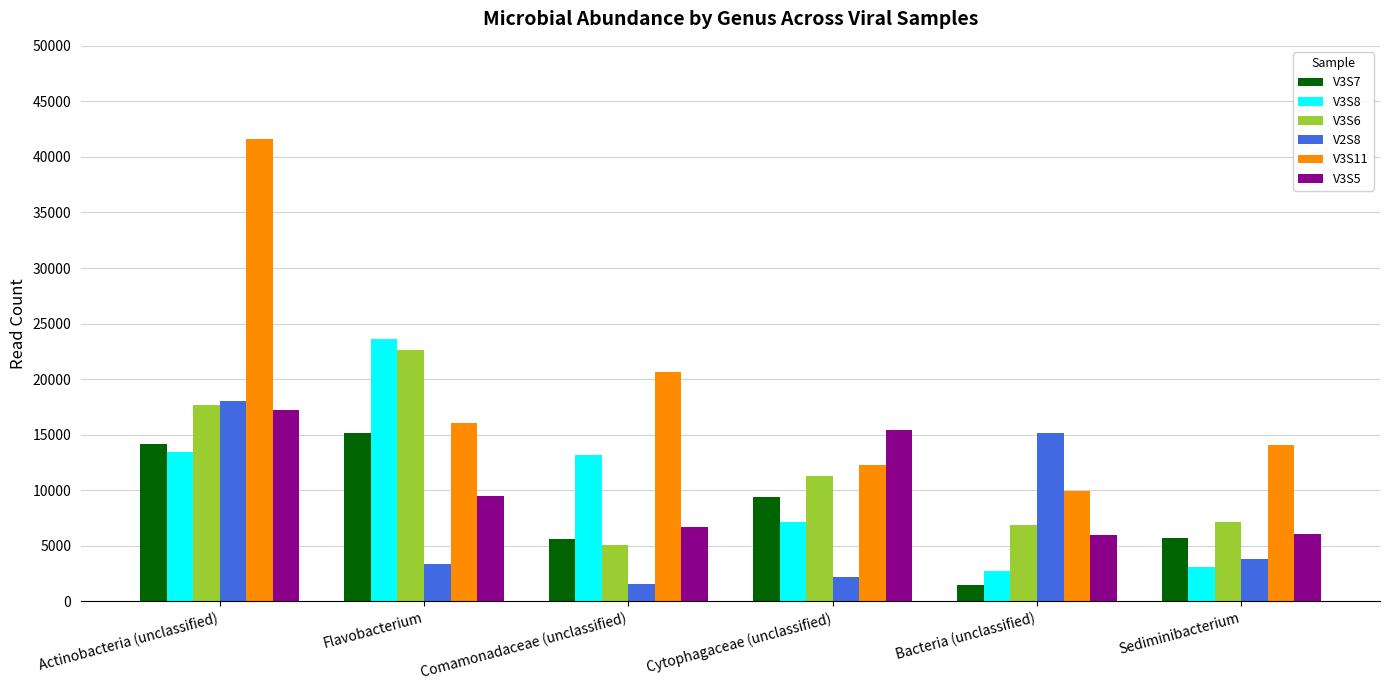

Rank the series by their maximum value, from highest to lowest.

V3S11, V3S8, V3S6, V2S8, V3S5, V3S7